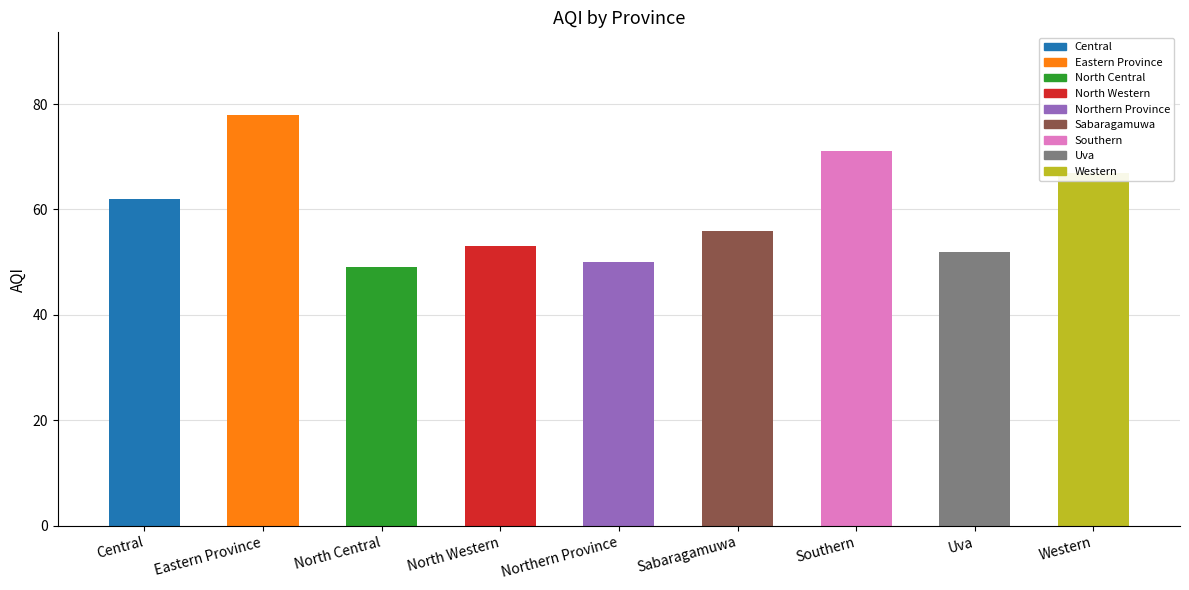

List the labels in order of value, largest first.

Eastern Province, Southern, Western, Central, Sabaragamuwa, North Western, Uva, Northern Province, North Central